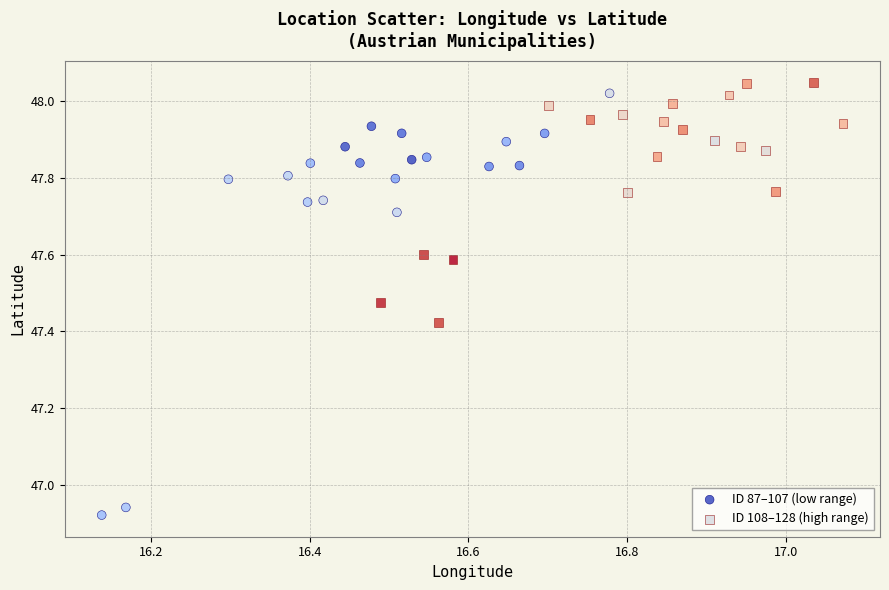

What are all the series names shown in the legend?

ID 87–107 (low range), ID 108–128 (high range)